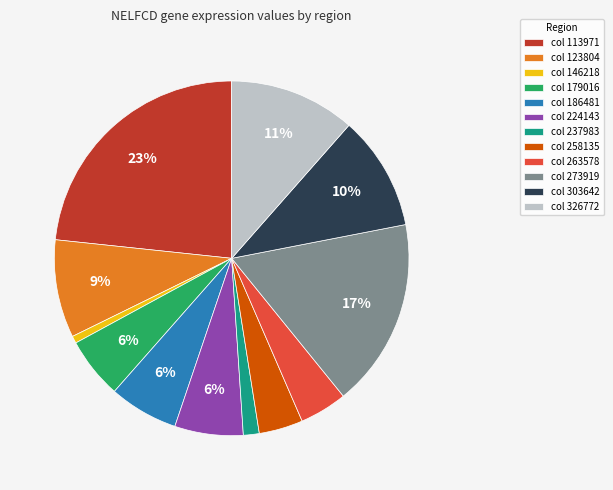

Is there a majority slice in this chart?

No